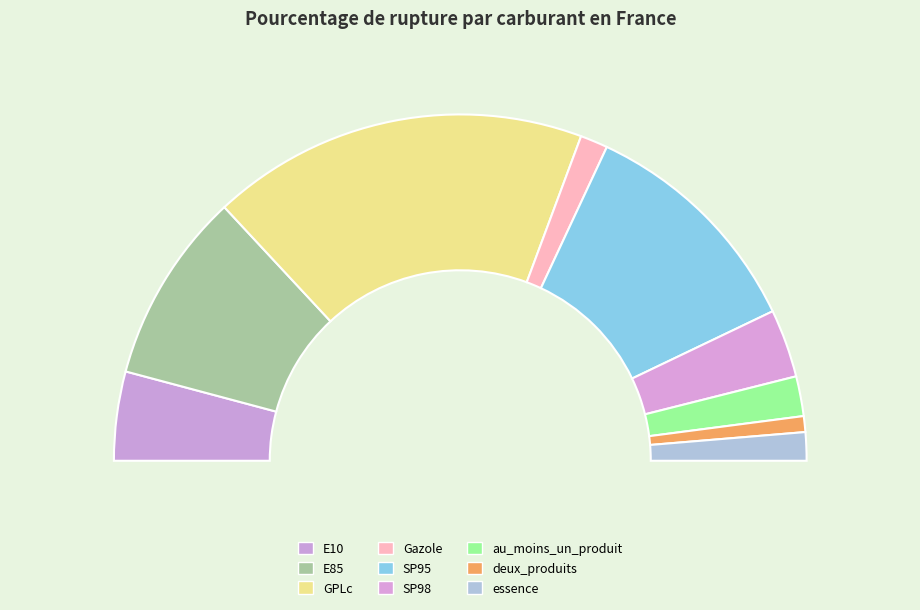

What percentage is the SP98 slice, to the nearest percent?

6%